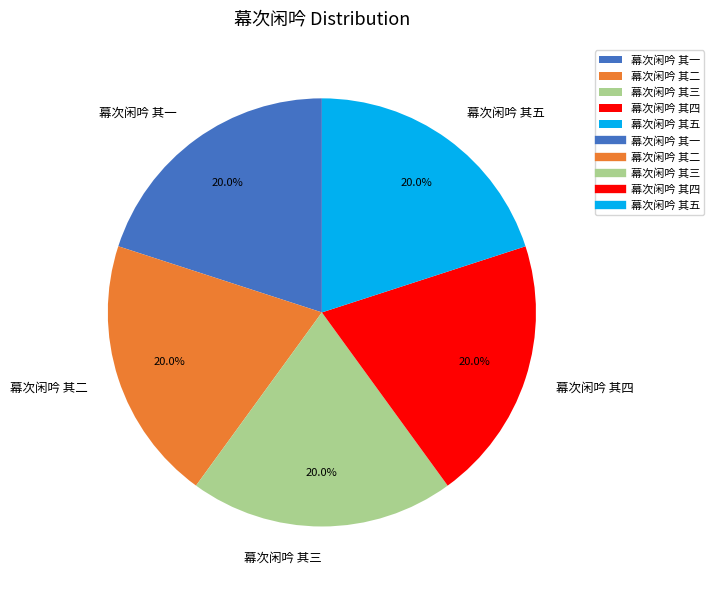

To the nearest percent, what portion does 幕次闲吟 其五 represent?

20%